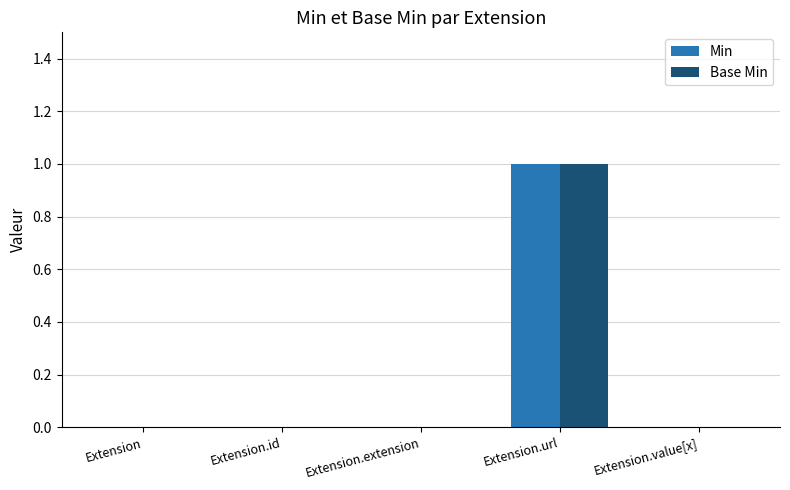

True or false: Base Min has a value of 0 at Extension.

True